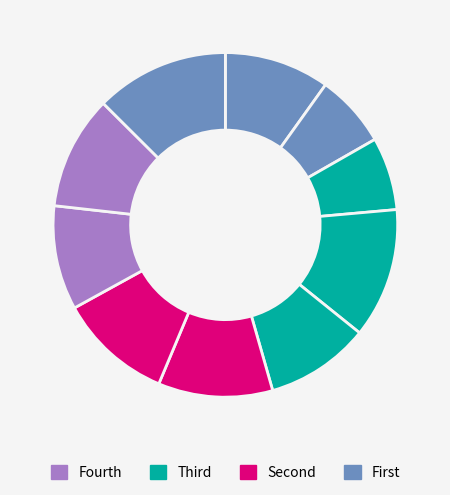

How many segments does this pie chart have?

10